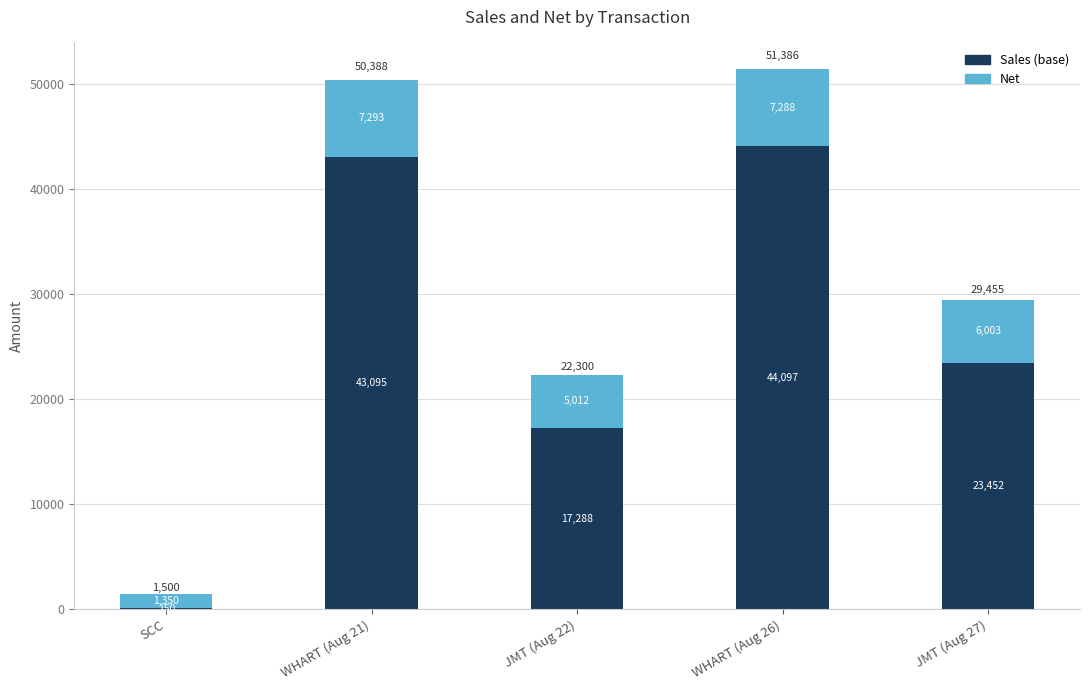

True or false: Sales (base) has a value of 17288.2 at JMT (Aug 22).

True